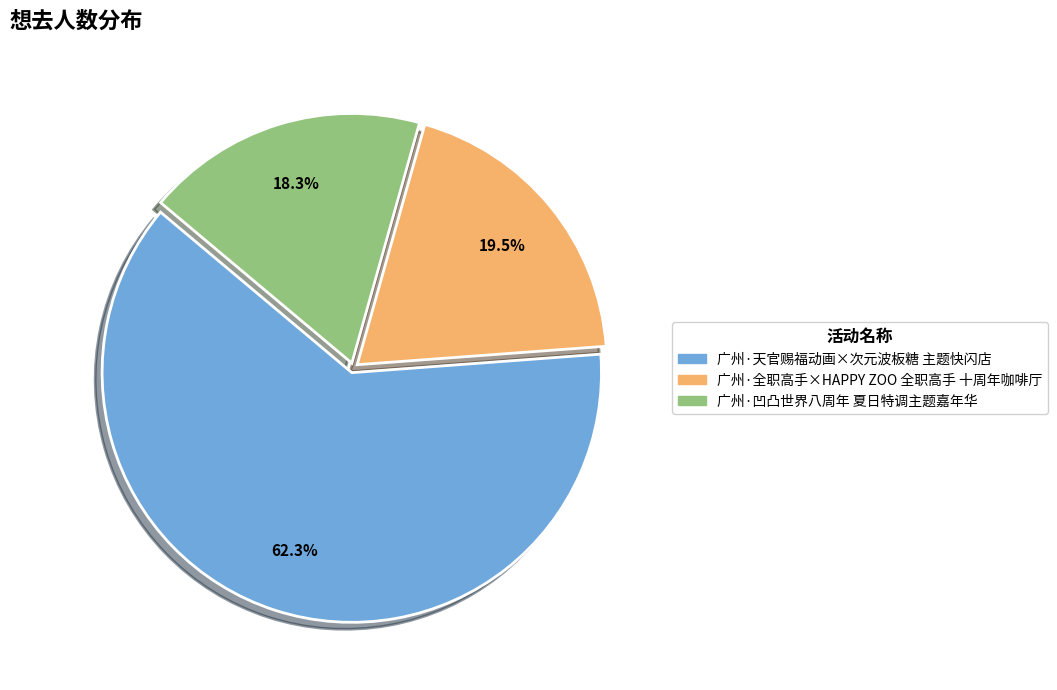

True or false: 广州·全职高手×HAPPY ZOO 全职高手 十周年咖啡厅 accounts for 8% of the total.

False